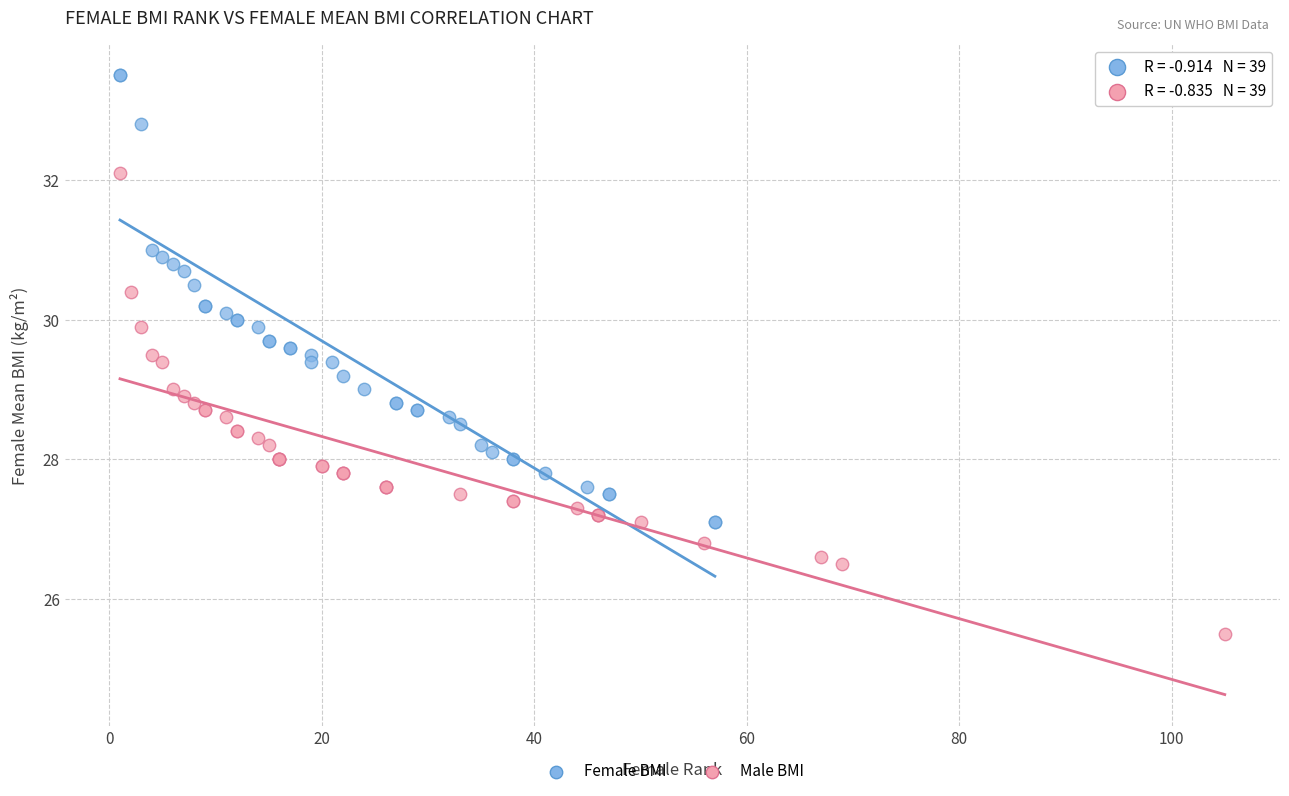

Which series reaches the minimum Y coordinate?

Male BMI